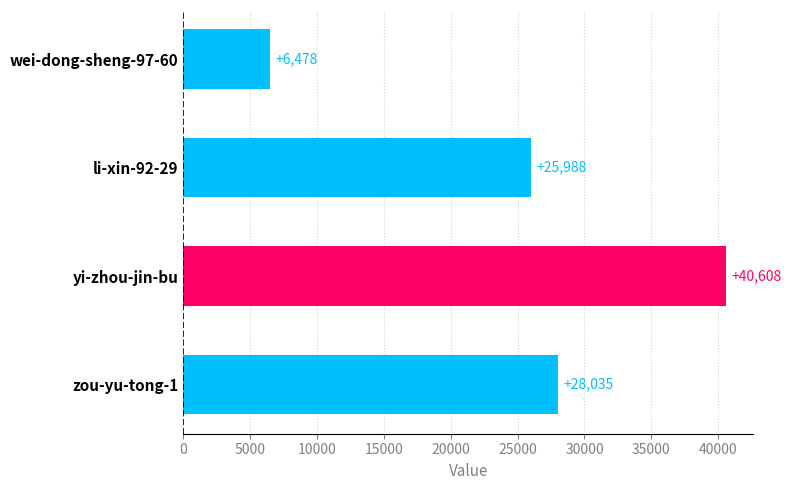

What position from the top is li-xin-92-29?

2